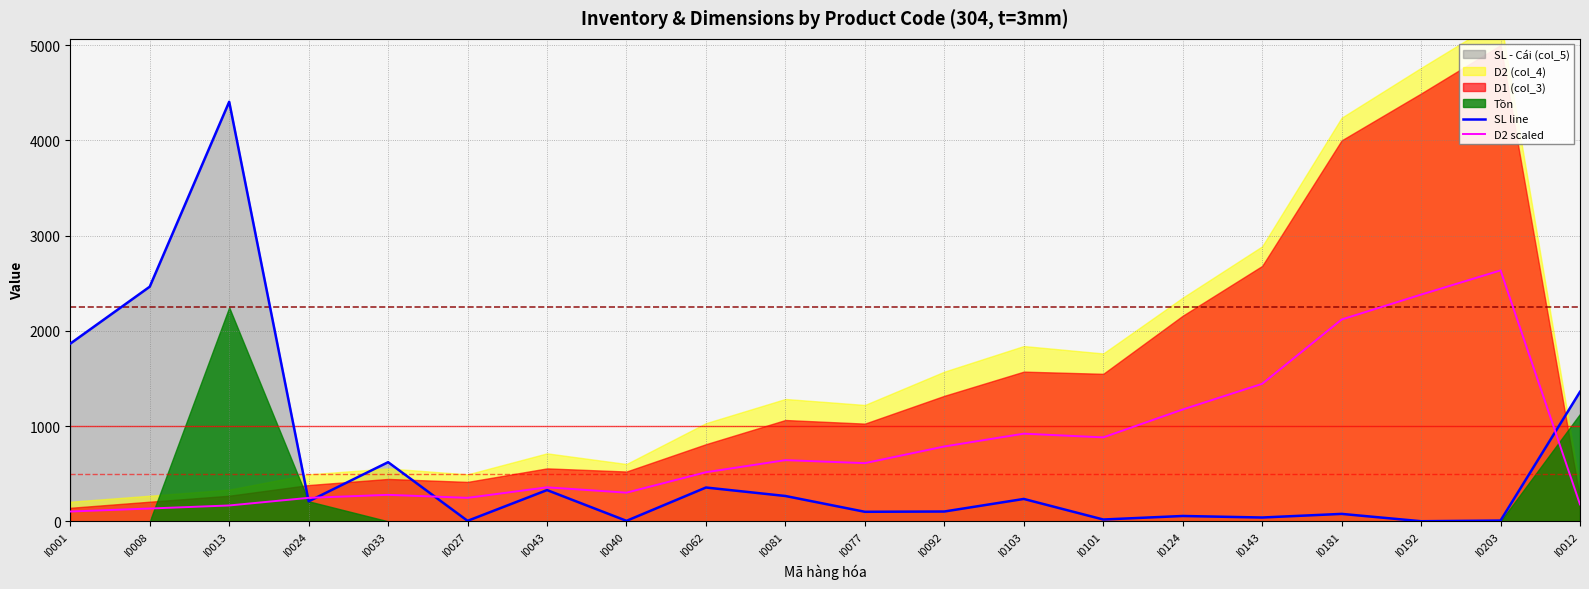

The value of D2 scaled at I0143 is 412.0. True or false?

False